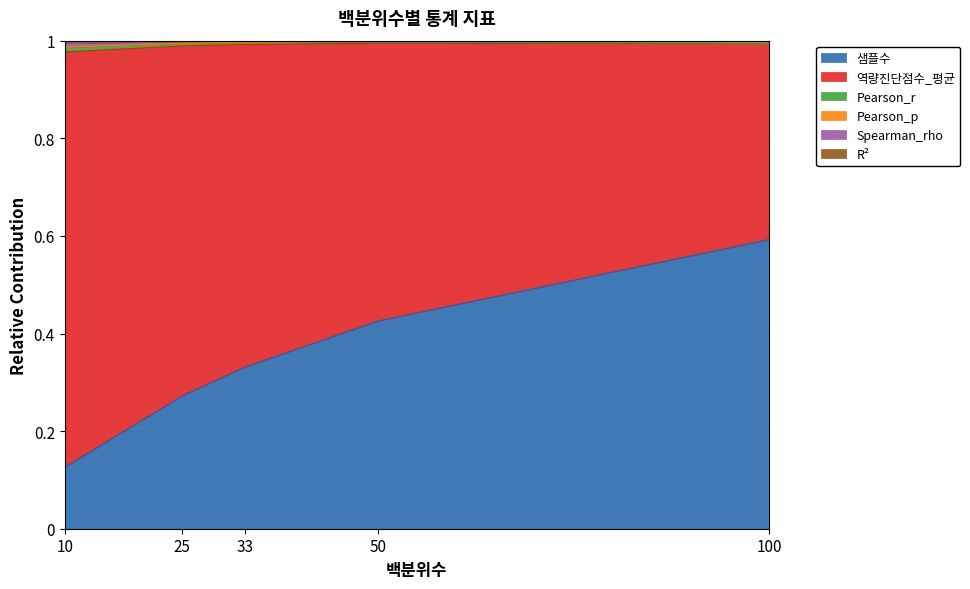

At which category is the sum across all series the highest?

100